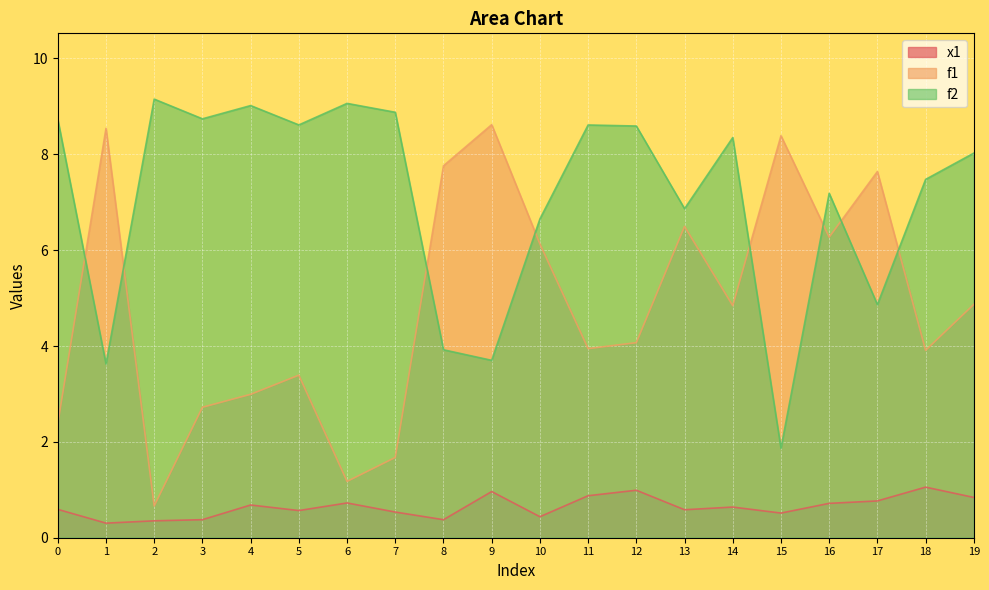

What is the sum of all x1 values?

12.9